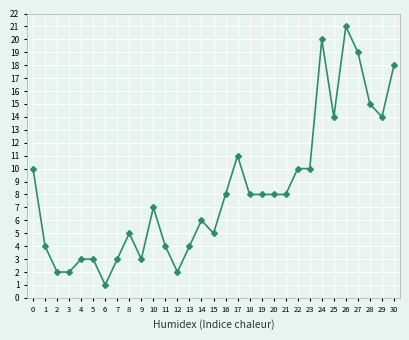

What is the average value?

8